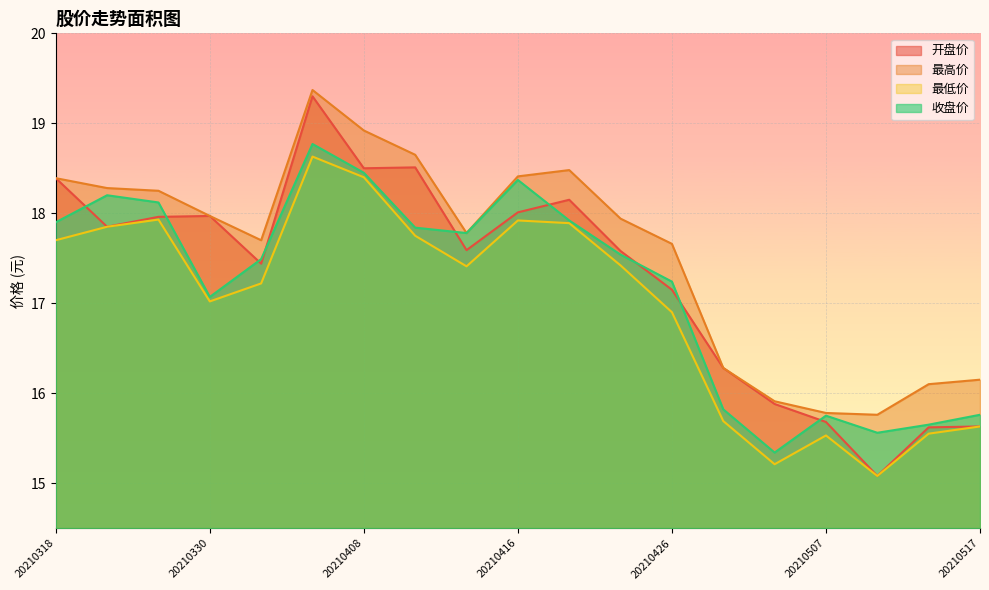

What is the difference between the highest and lowest values at 20210420?

0.6